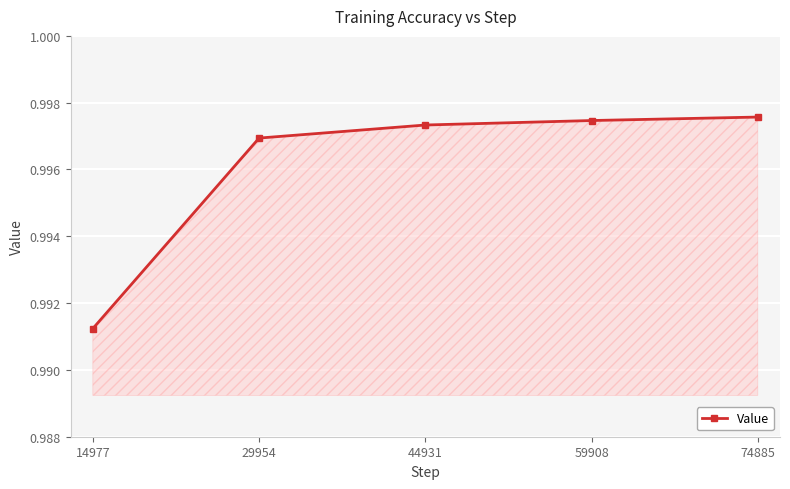

Which category has the lowest value across all series?

14977